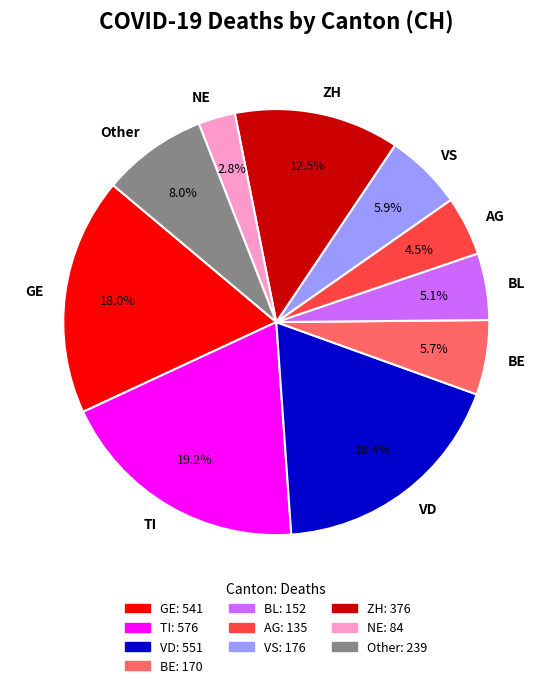

How many slices are in this pie chart?

10